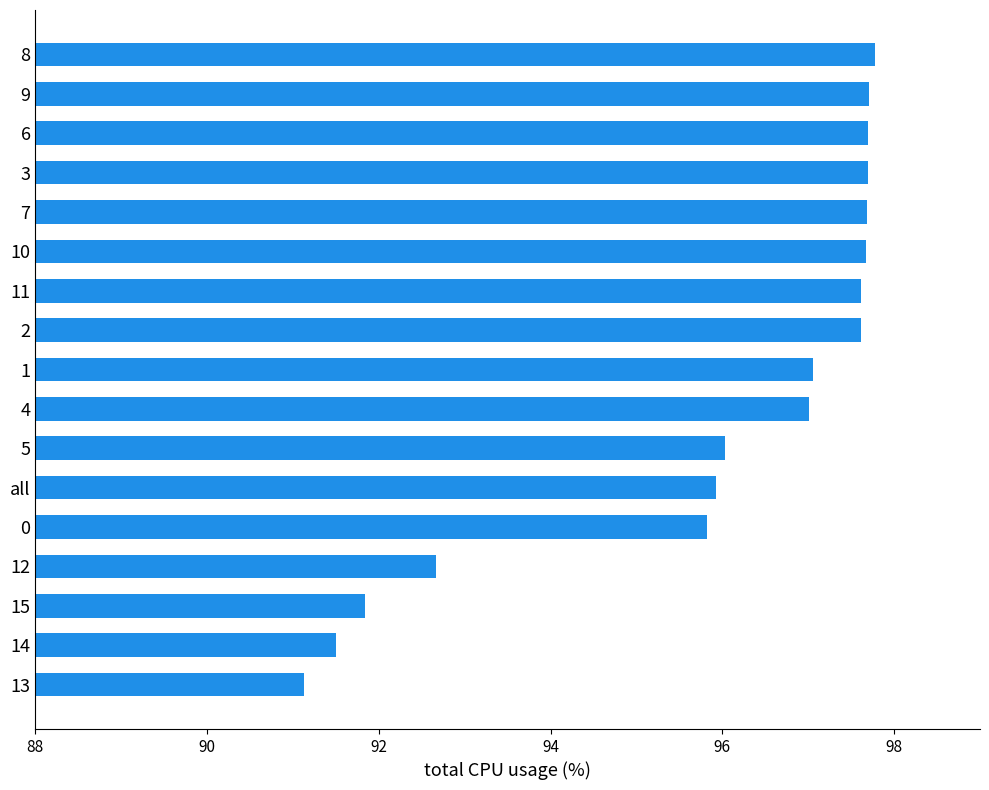

What is the difference between the values at 13 and 2?

6.5